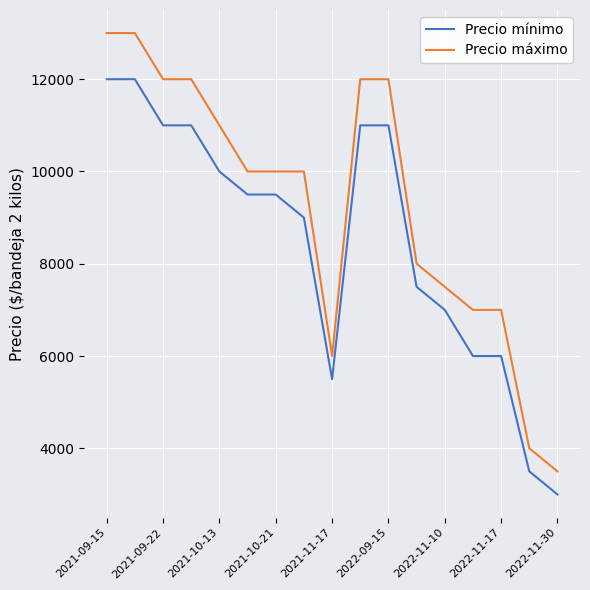

What is the lowest value of the Precio máximo series?

3500